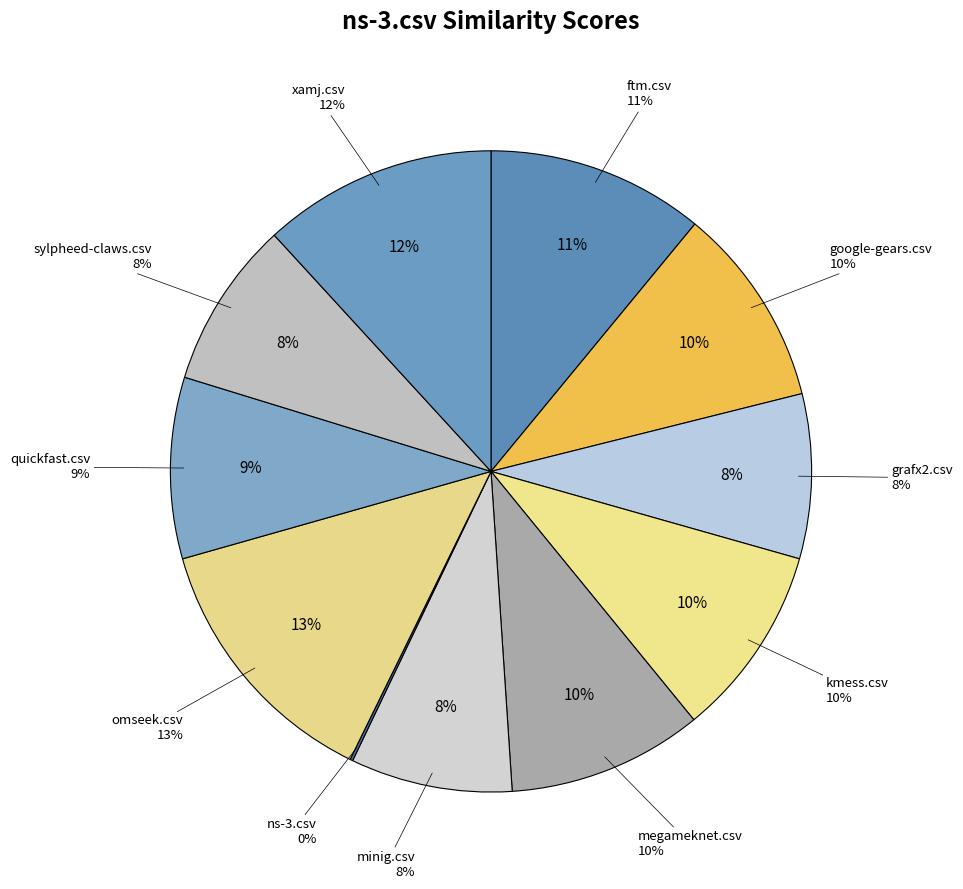

Does minig.csv represent more than half of the total?

No